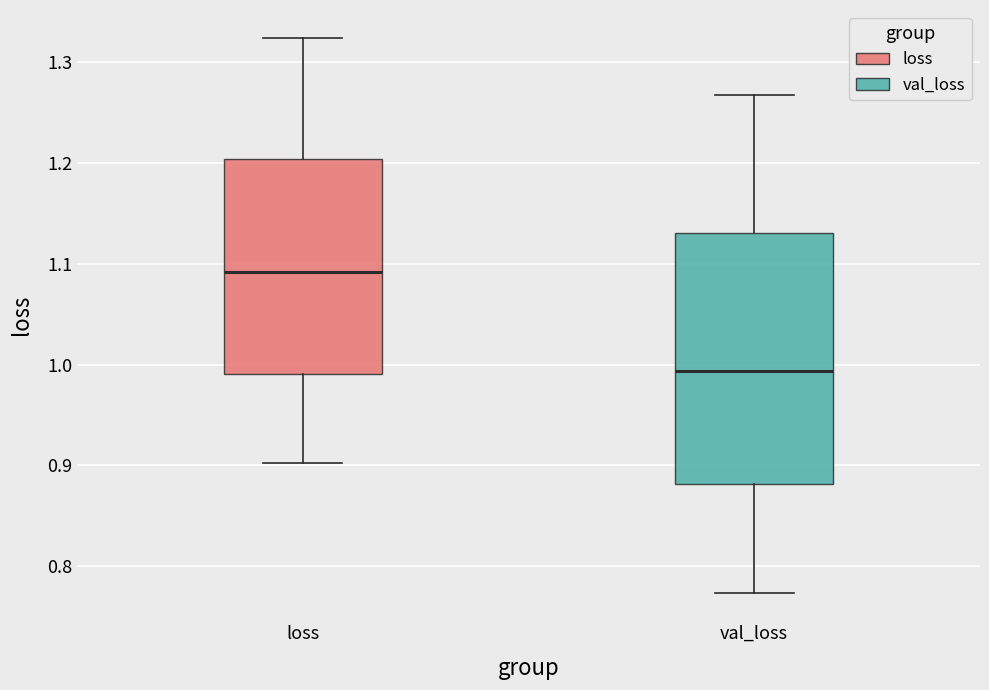

Reading left to right, read every box against the y-axis: the position of its median line, the range the box covers, and the ends of its whiskers. The values are not printed on the chart, so give them approximately, as read against the axis.

loss: median 1.09, box 0.99 to 1.20, whiskers 0.90 to 1.32
val_loss: median 0.99, box 0.88 to 1.13, whiskers 0.77 to 1.27